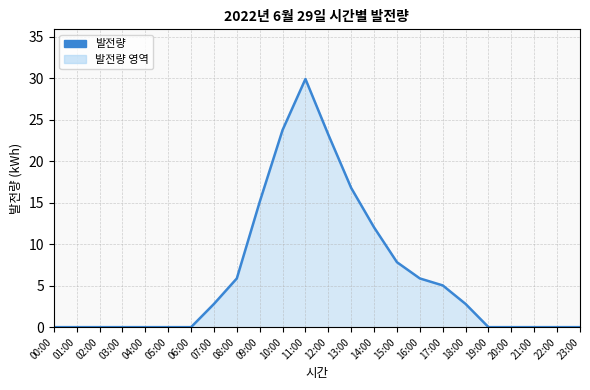

How many data points does each series have?

24